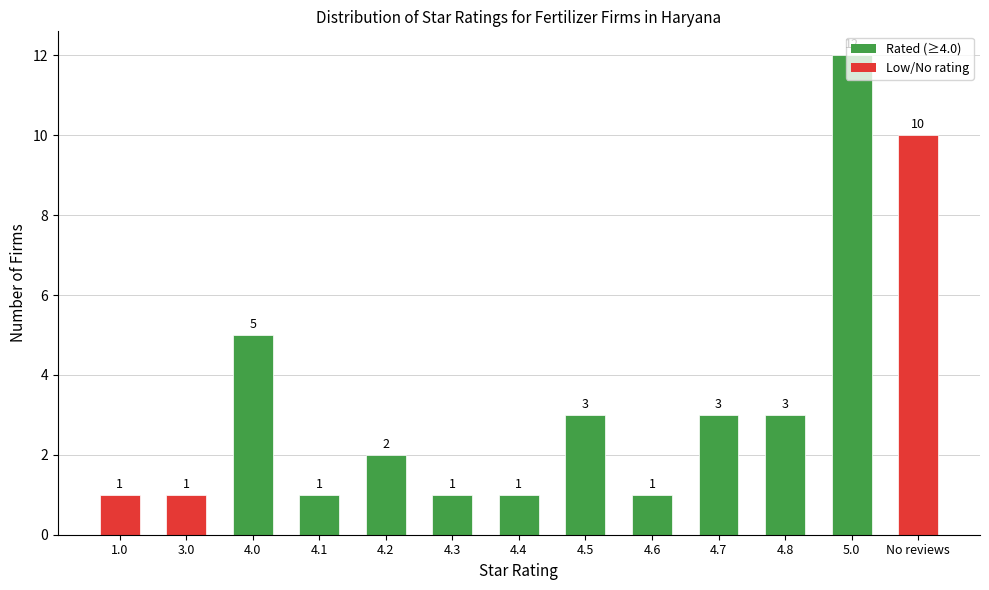

How many values are below 2?

6